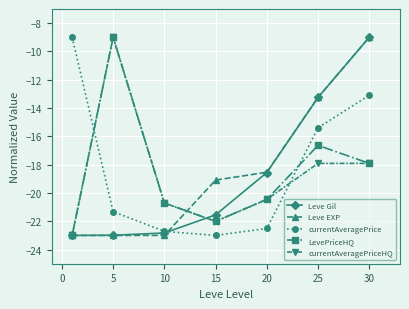

In currentAveragePriceHQ, how many points are higher than both neighbors (excluding endpoints)?

1